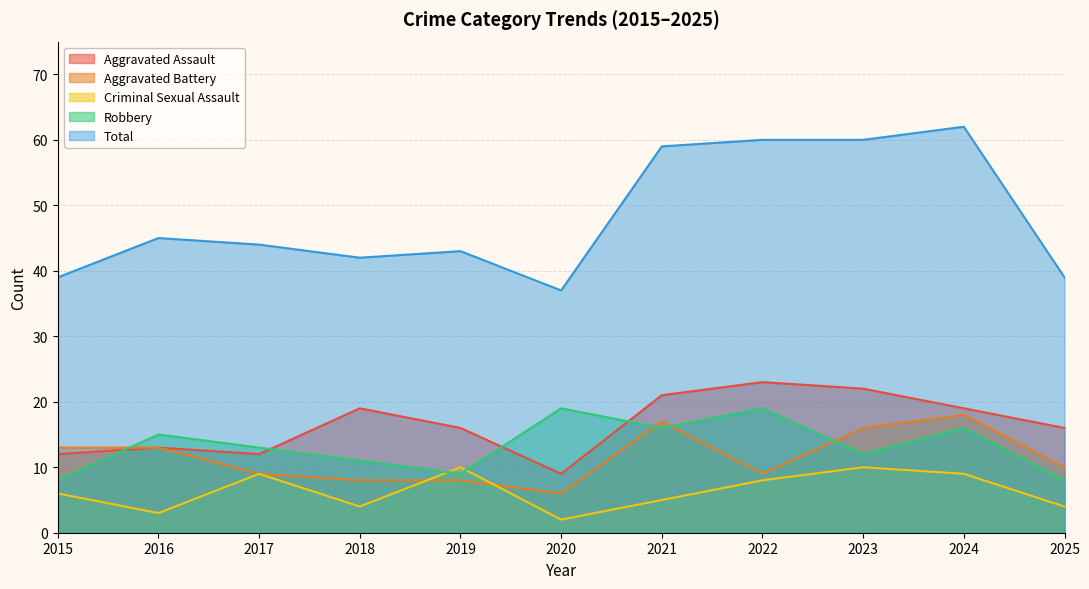

What are all the series names shown in the legend?

Aggravated Assault, Aggravated Battery, Criminal Sexual Assault, Robbery, Total